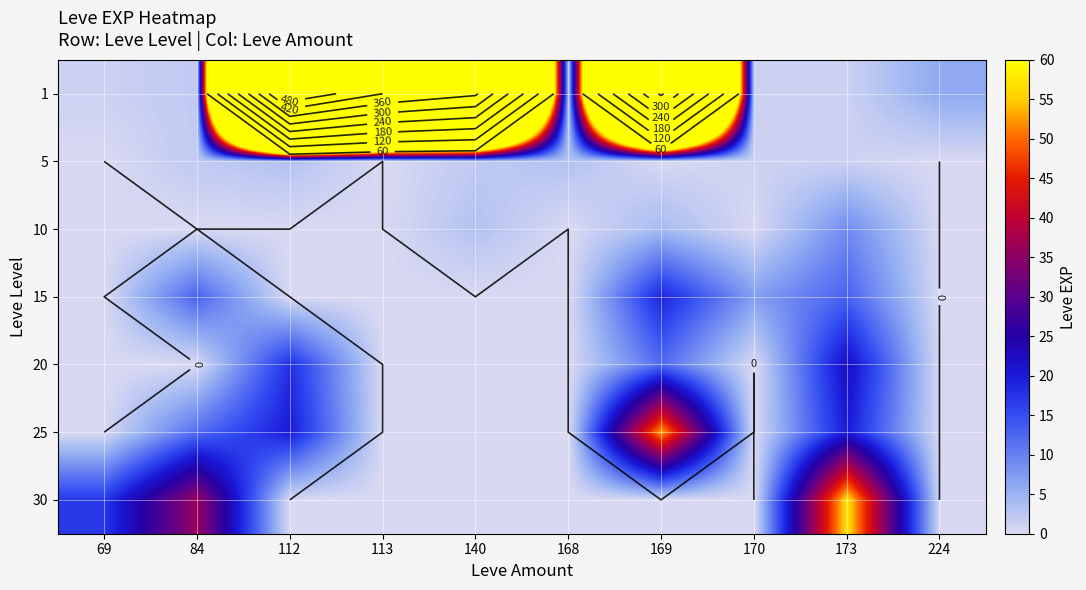

How many data points in 5 are less than 1?

4